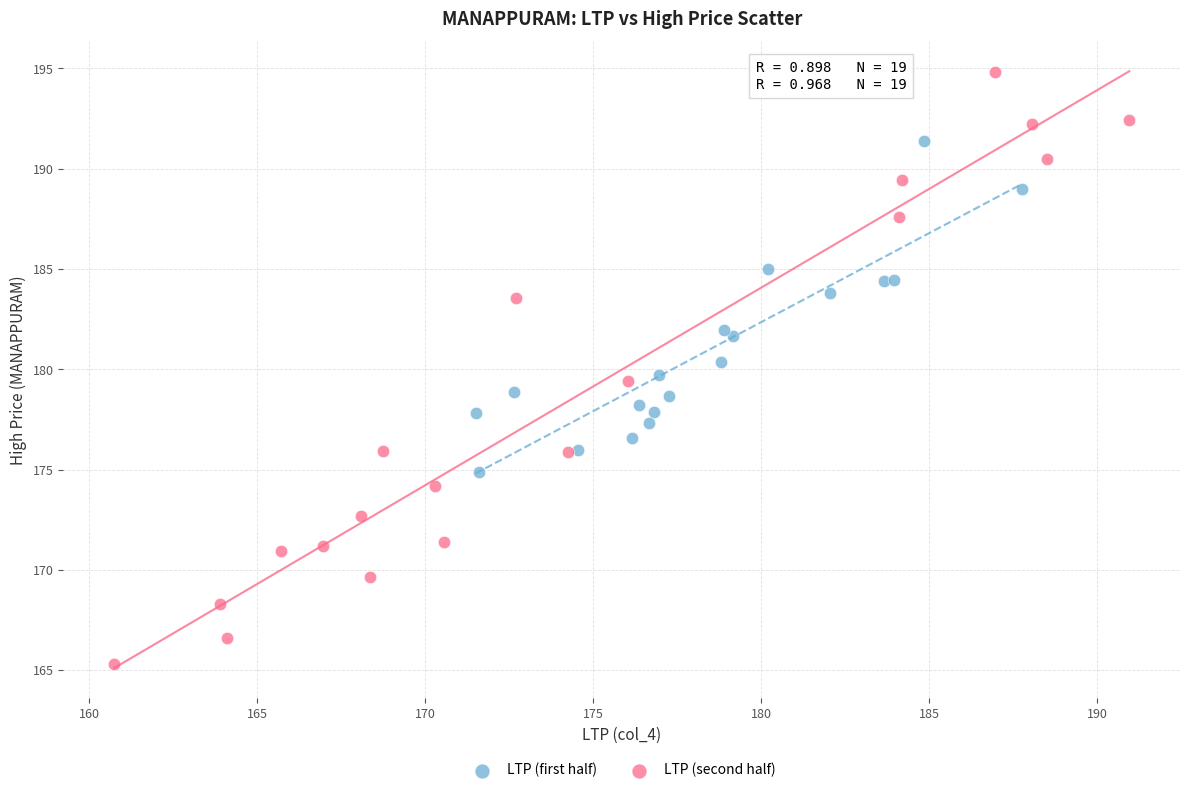

Which series contains the lowest Y value?

LTP (second half)